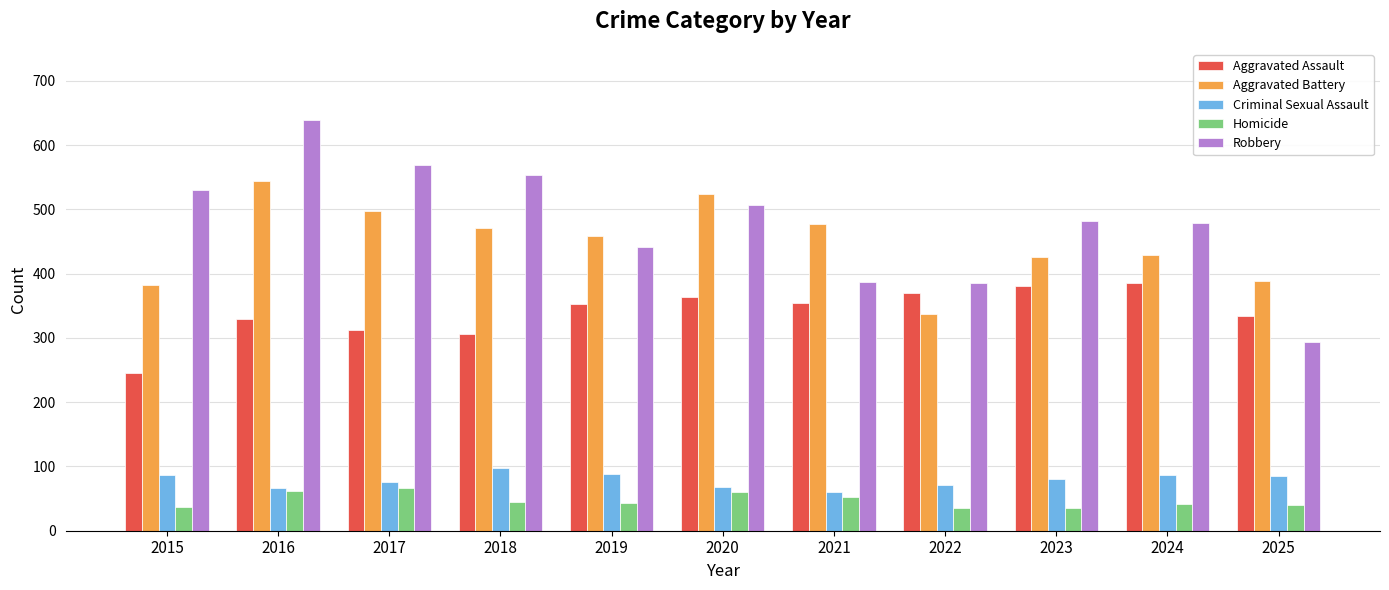

What is the difference between the Criminal Sexual Assault values at 2016 and 2021?

6